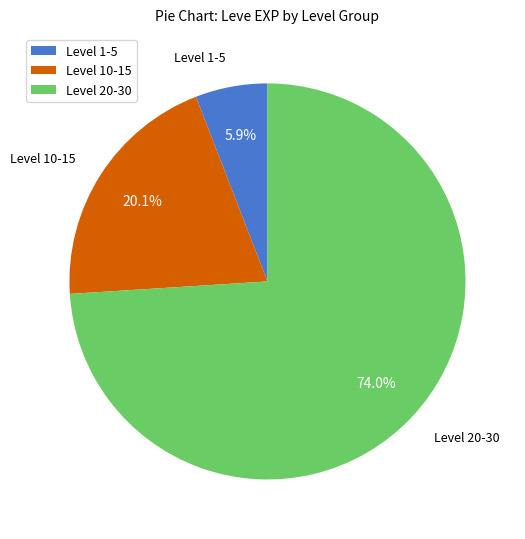

Which has a higher value, Level 10-15 or Level 1-5?

Level 10-15